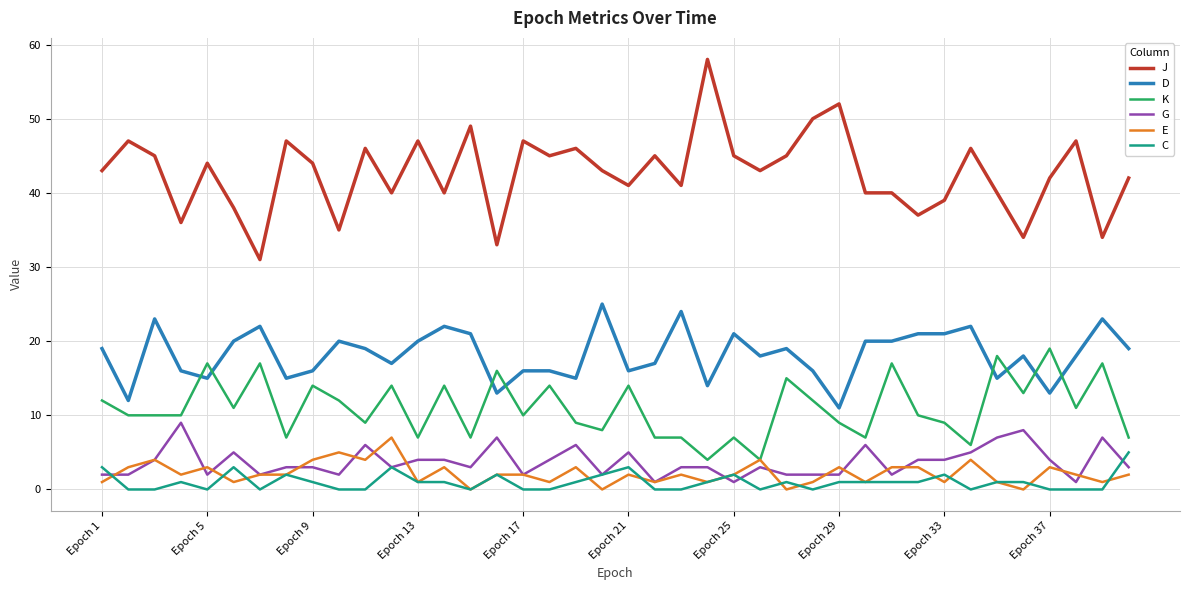

True or false: D and G cross at least once.

False